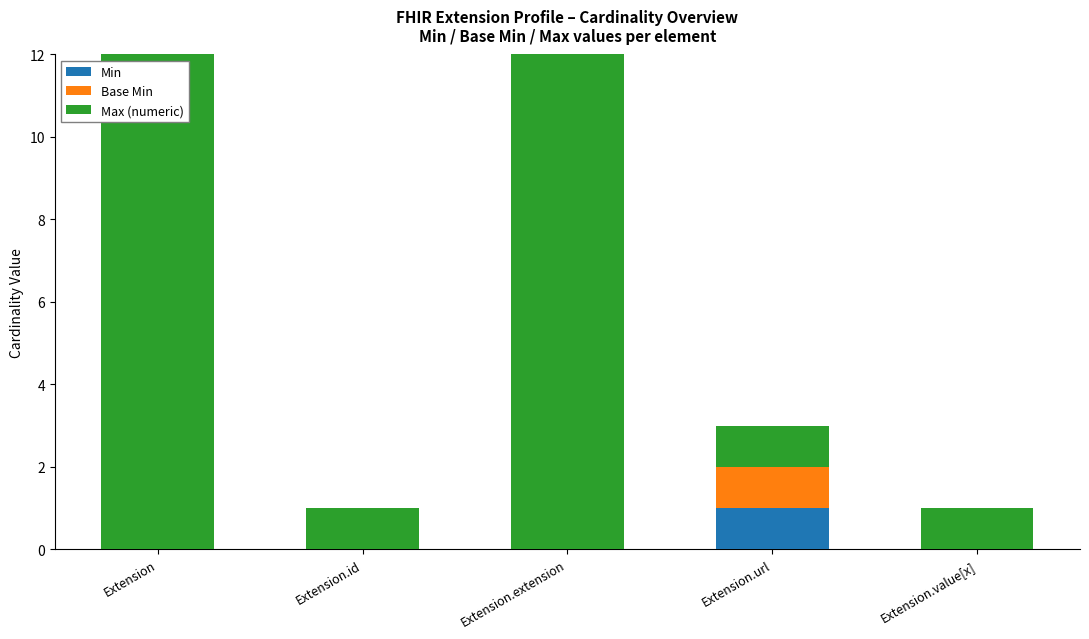

How many bars are there in each group?

3